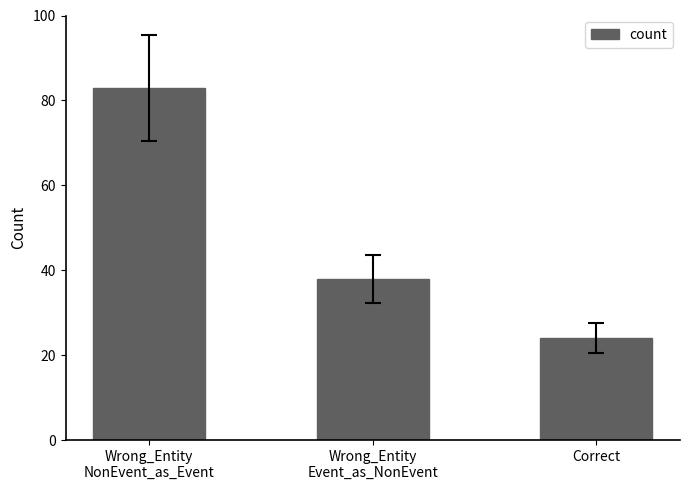

What is the ratio of the value at Wrong_Entity
NonEvent_as_Event to the value at Correct?

3.5